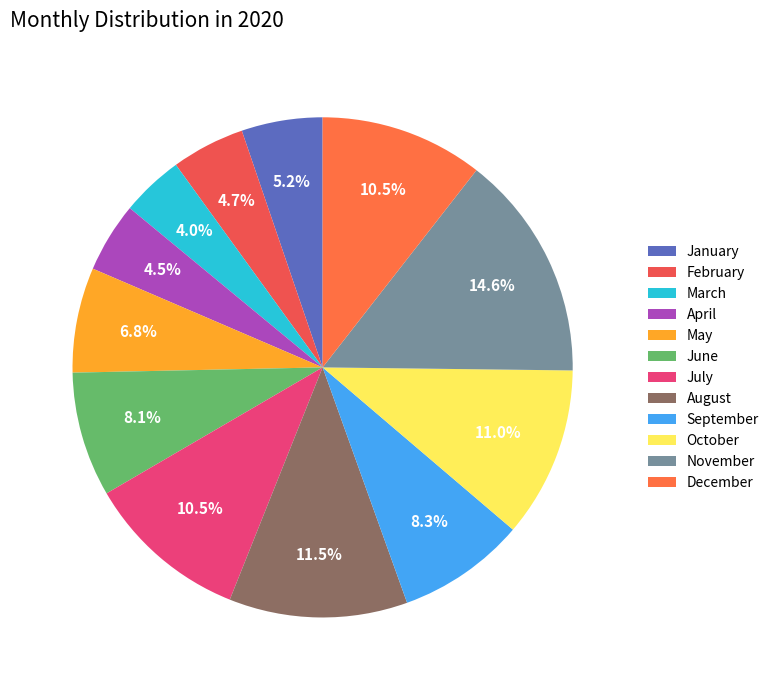

Does September represent more than half of the total?

No